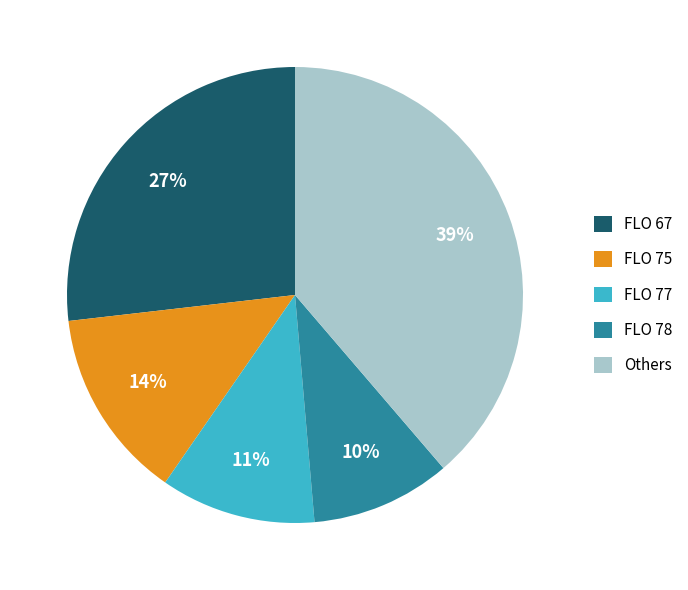

Count the number of slices in the pie.

5